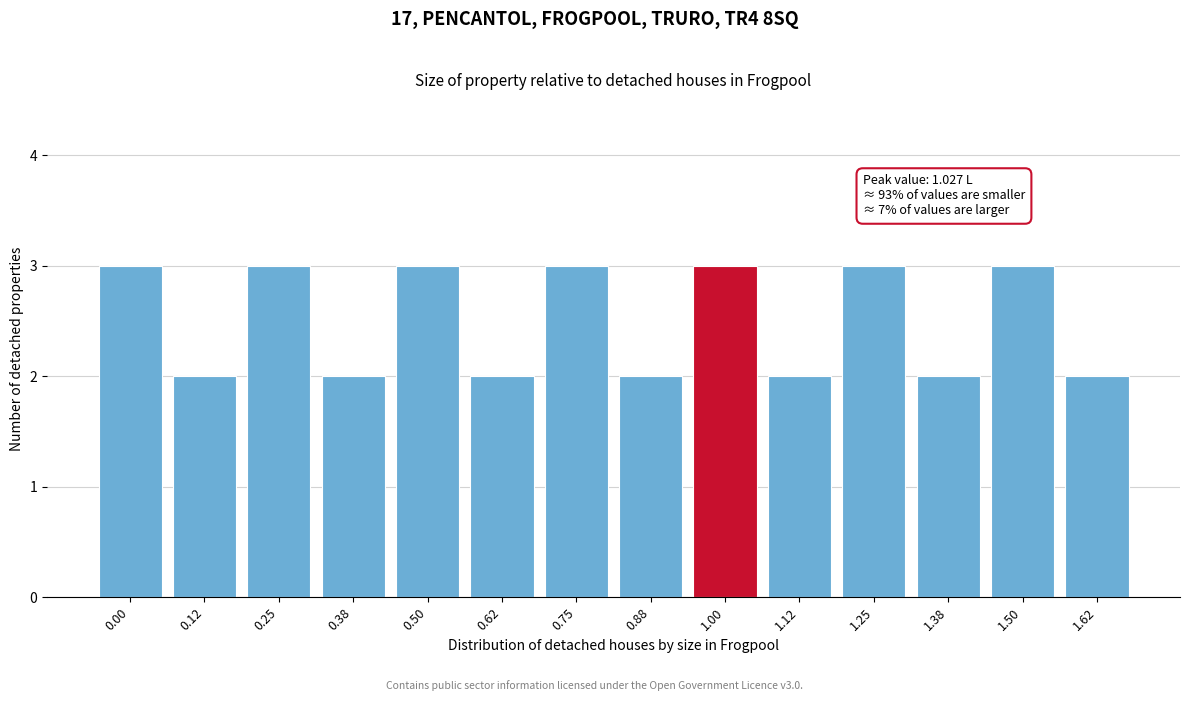

Reading left to right, list all the values displayed in this chart.

0.00=3	0.12=2	0.25=3	0.38=2	0.50=3	0.62=2	0.75=3	0.88=2	1.00=3	1.12=2	1.25=3	1.38=2	1.50=3	1.62=2